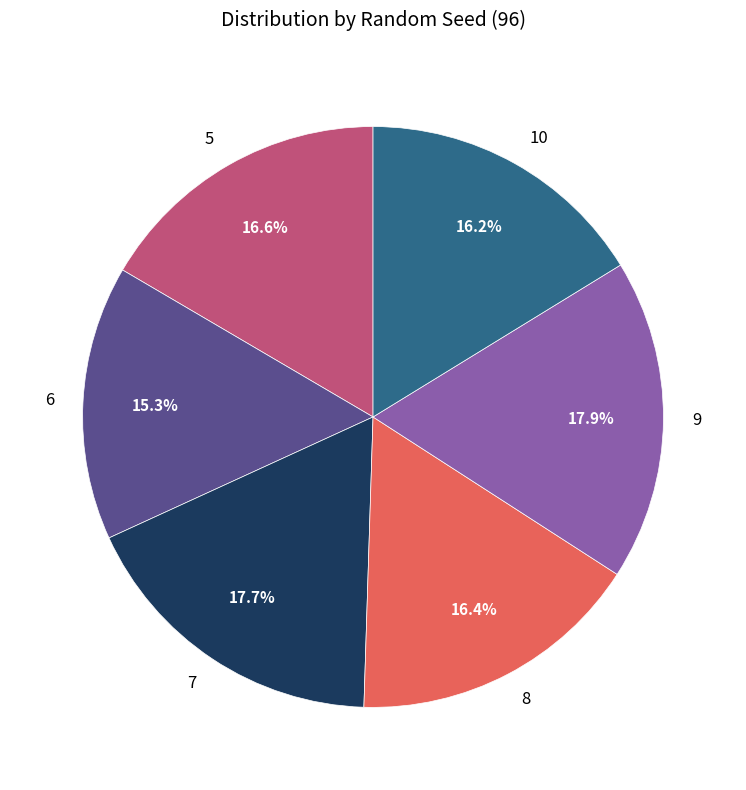

Count the number of slices in the pie.

6